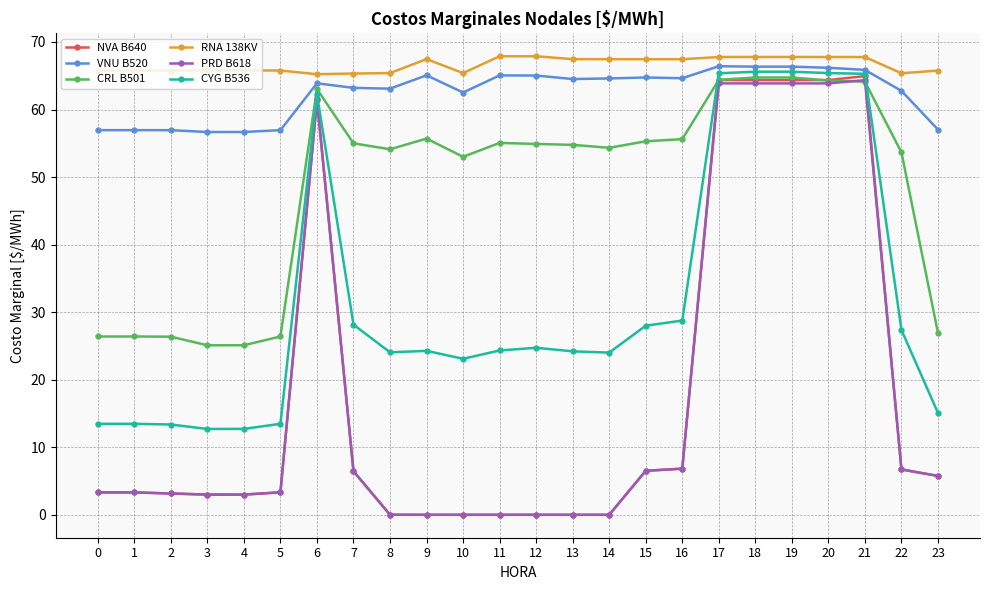

True or false: CRL B501 has more than 1 points higher than both neighbors.

True